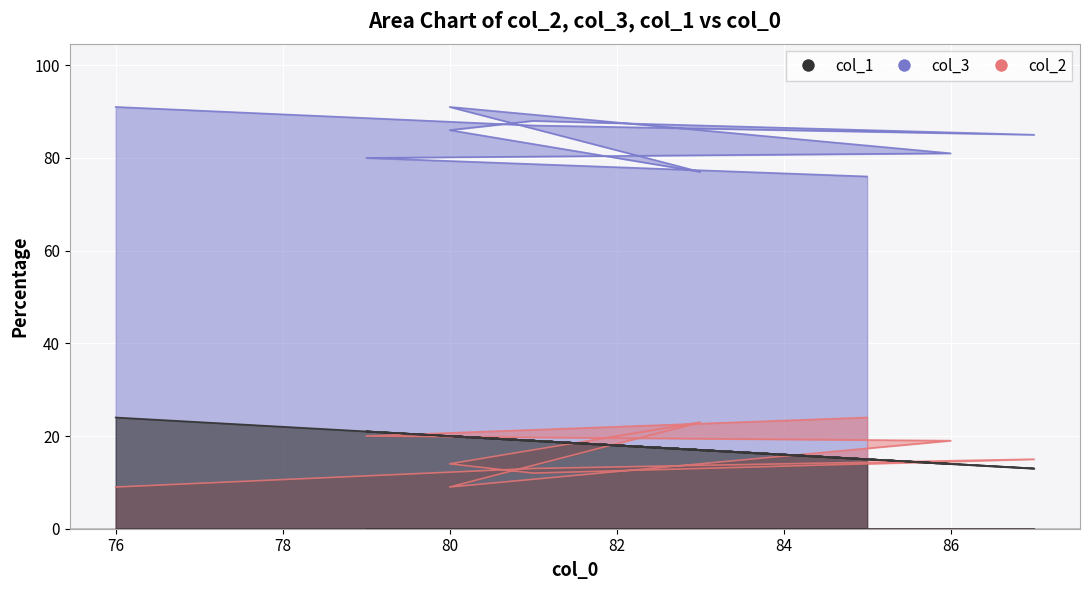

Is the value of col_3 at 83 greater than the value of col_1 at 87?

Yes